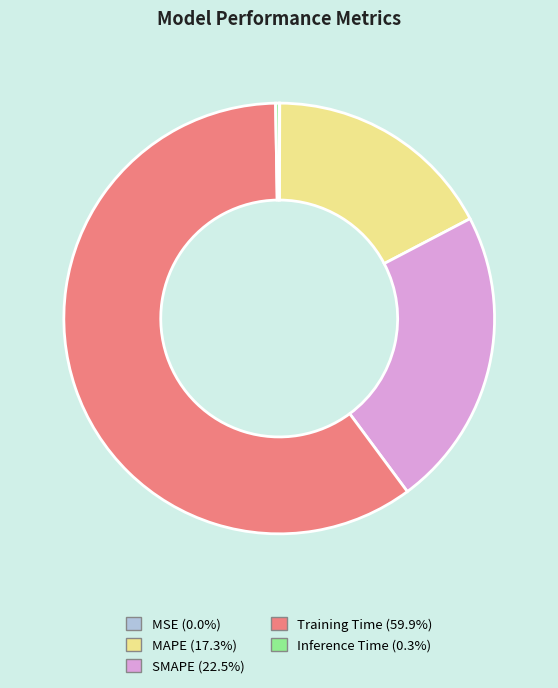

Is there a majority slice in this chart?

Yes